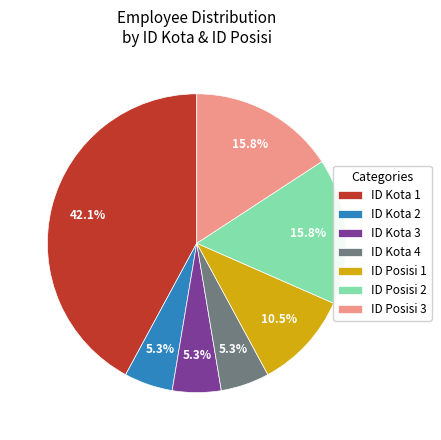

Which slice is the largest?

ID Kota 1